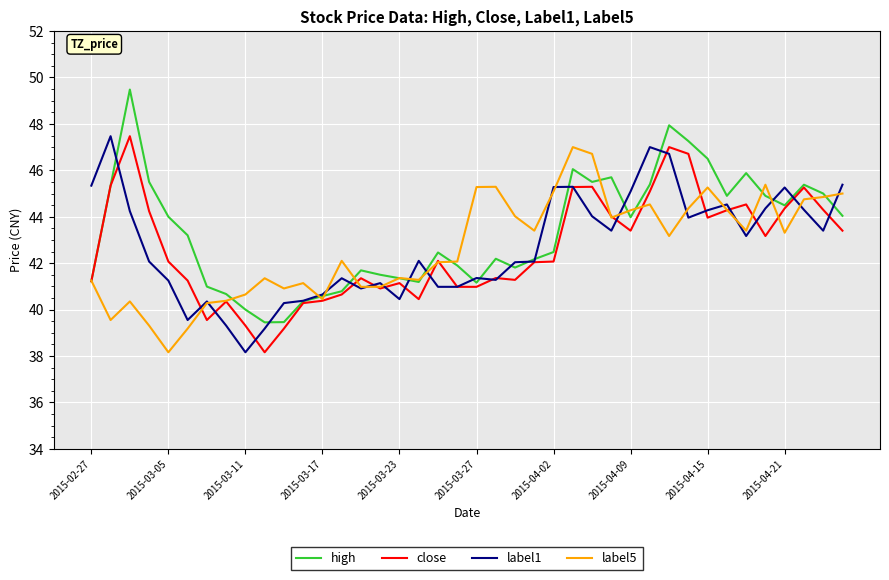

What is the maximum value for label1?

47.5